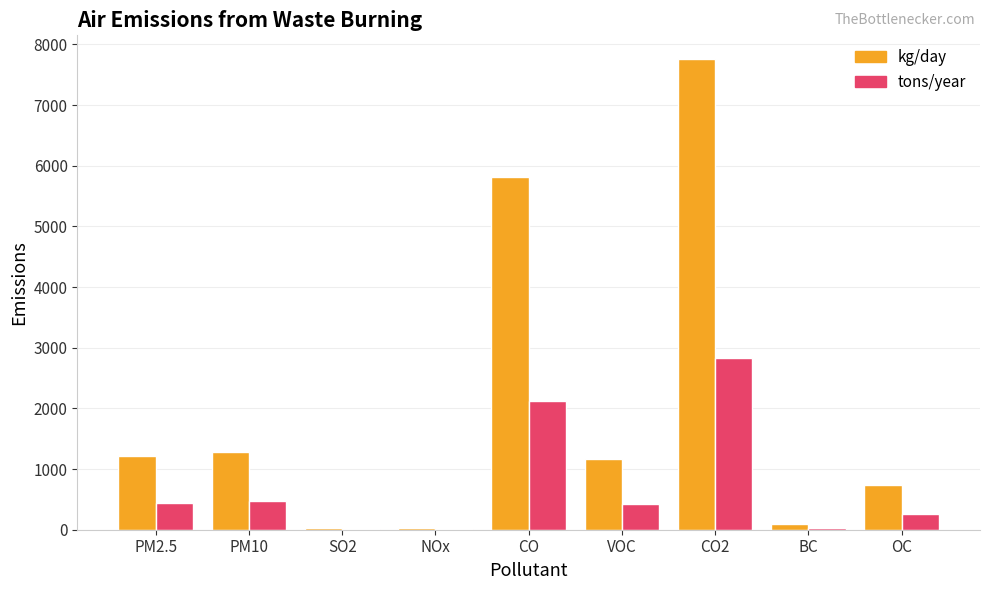

What is the sum of all tons/year values?

6614.8